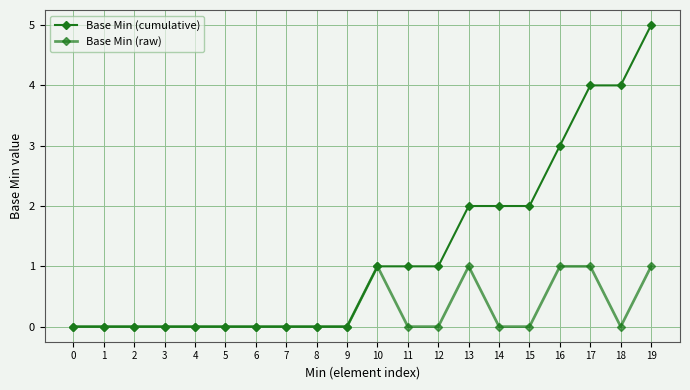

How many lines are shown in the chart?

2